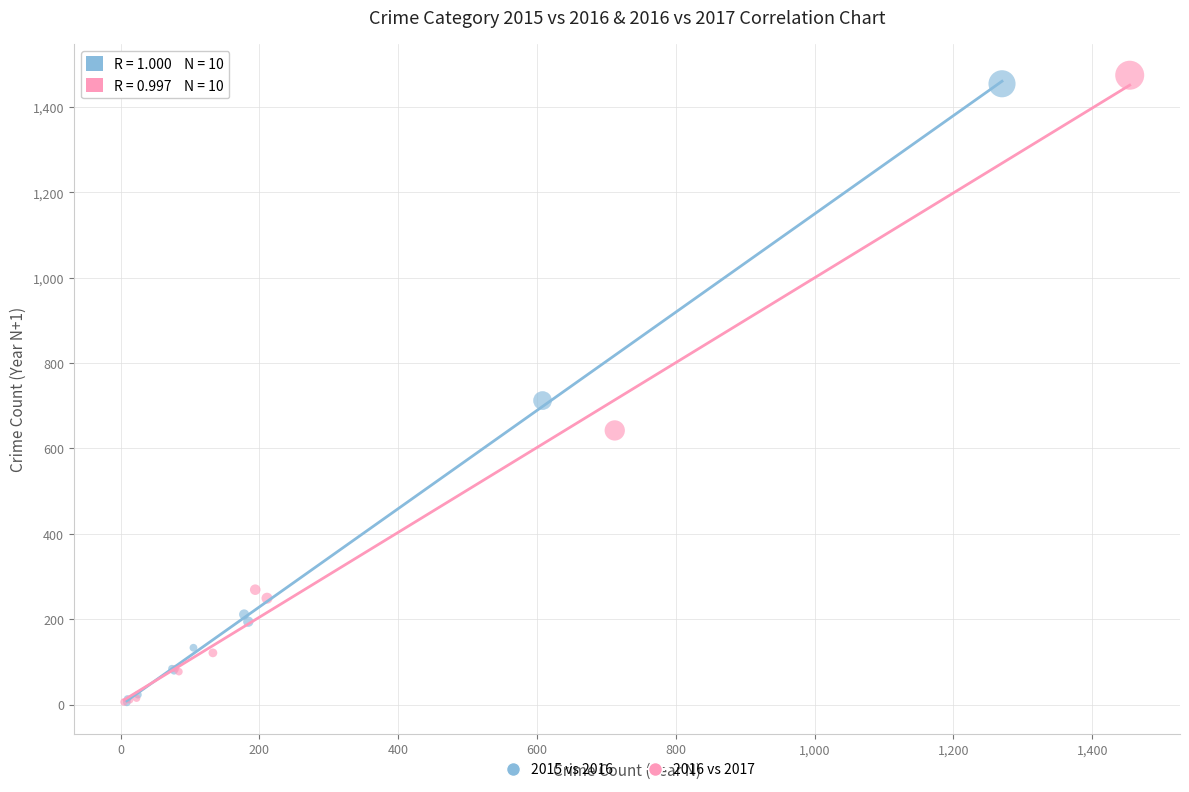

Which series contains the highest Y value?

2016 vs 2017